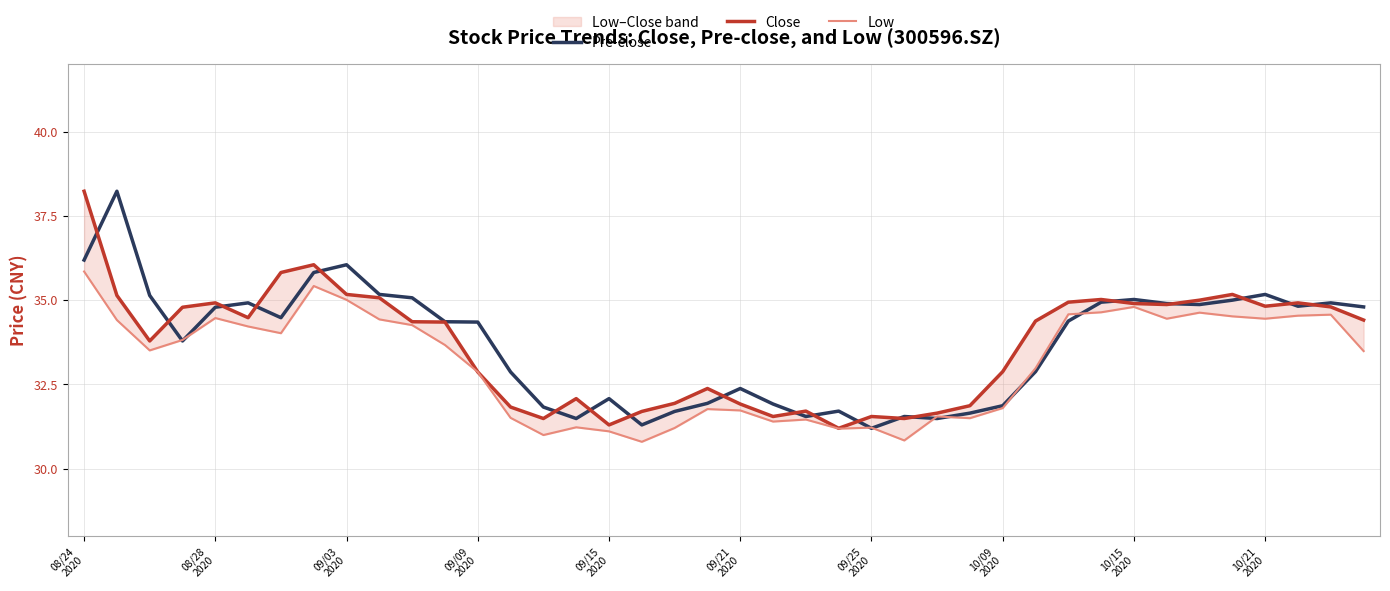

True or false: Low and Close cross at least once.

False